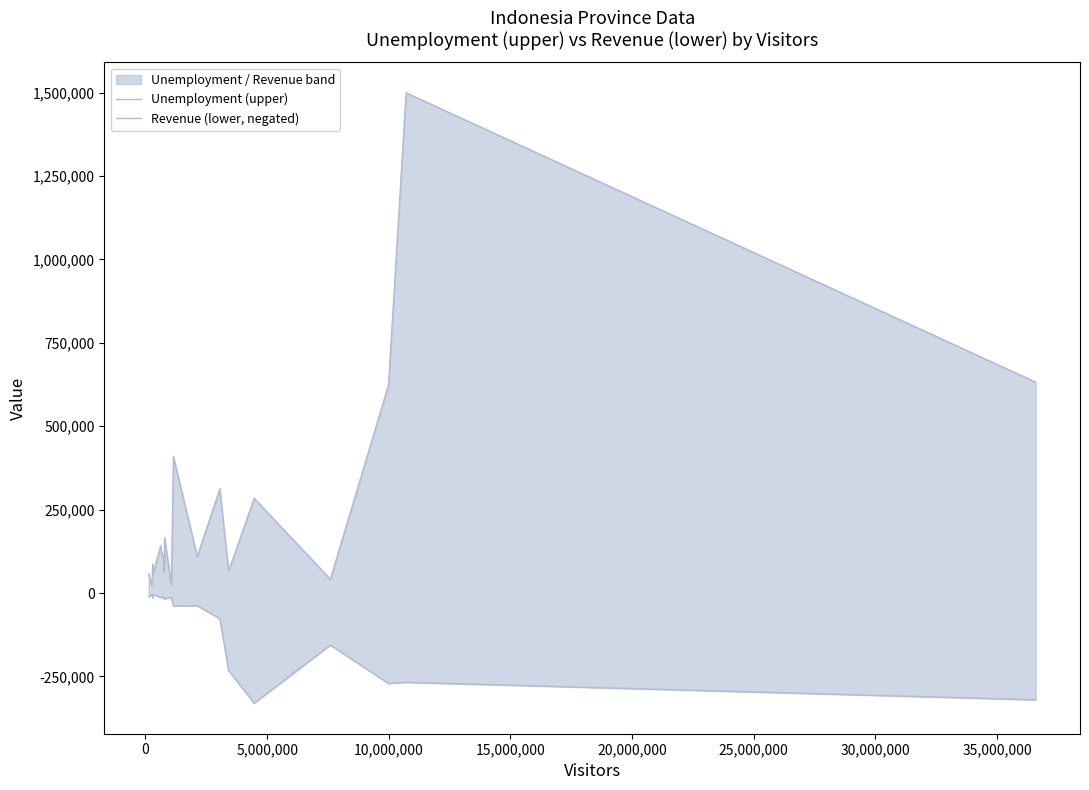

In Unemployment (upper), how many points are higher than both neighbors (excluding endpoints)?

7